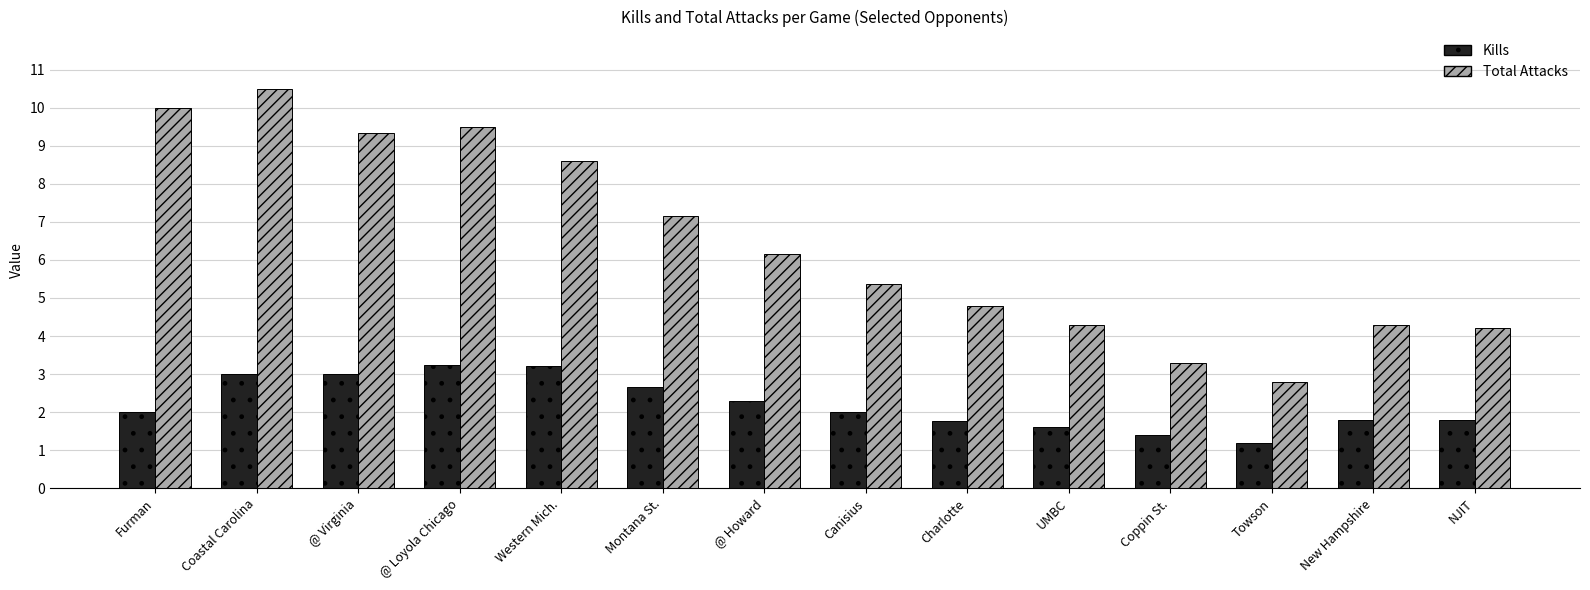

What is the sum of all Kills values?

31.0